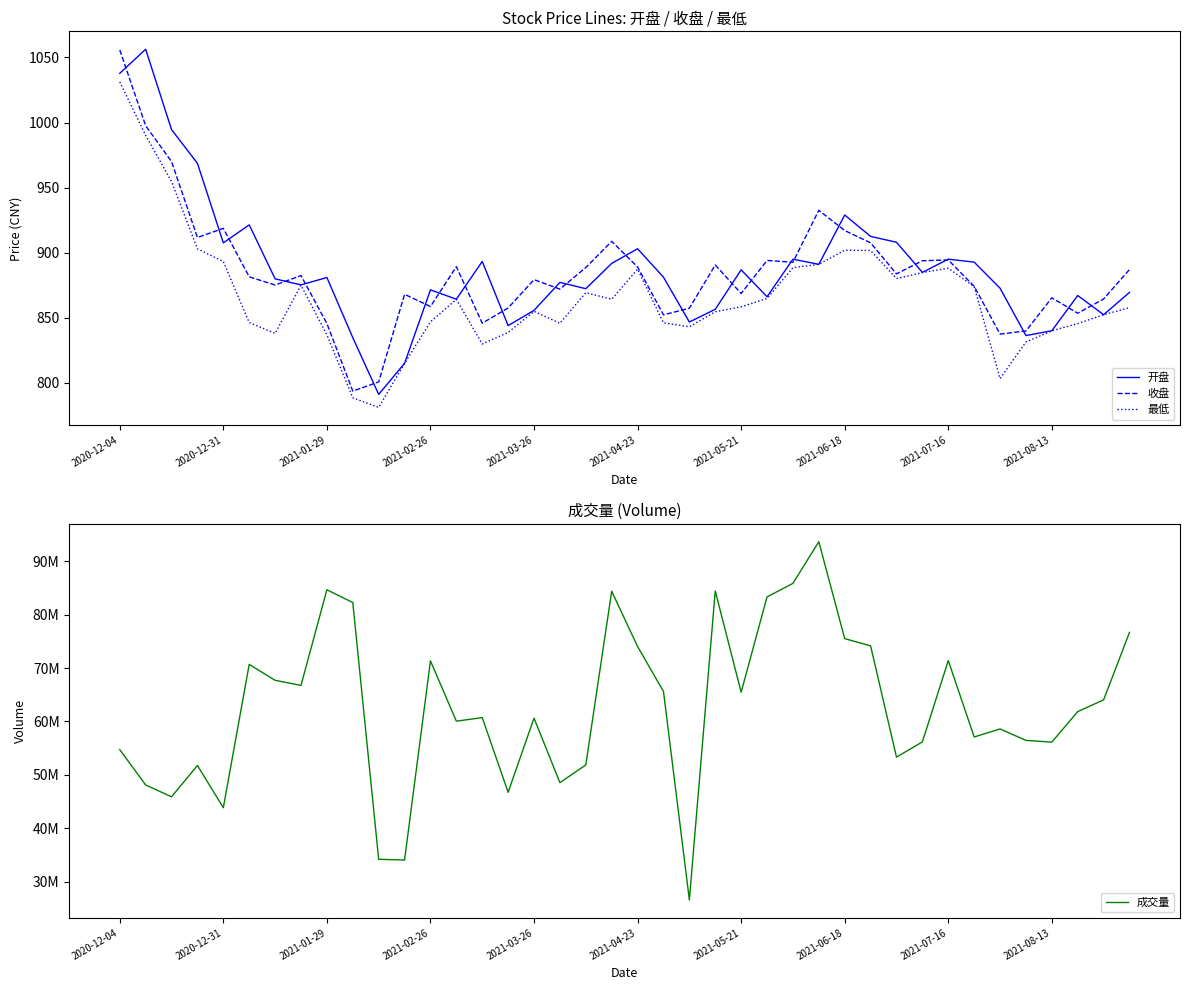

Where is the first local minimum for 开盘?

2020-12-31